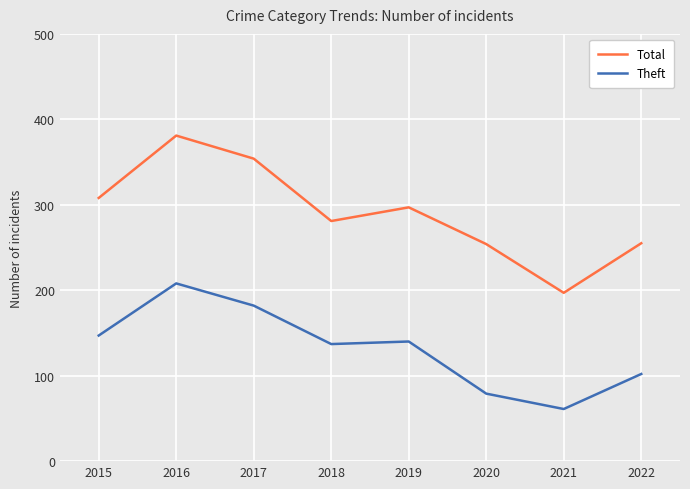

Rank the series at 2022 from lowest to highest value.

Theft, Total